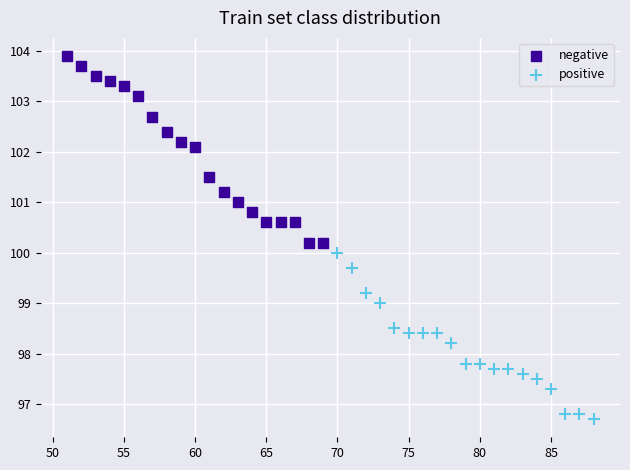

Which series contains the highest Y value?

negative